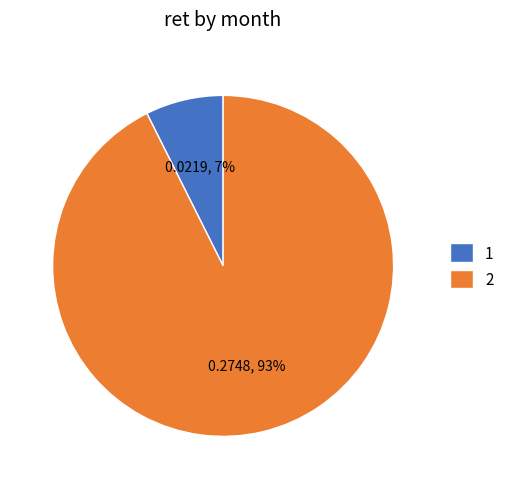

Rank the categories by value from highest to lowest.

2, 1